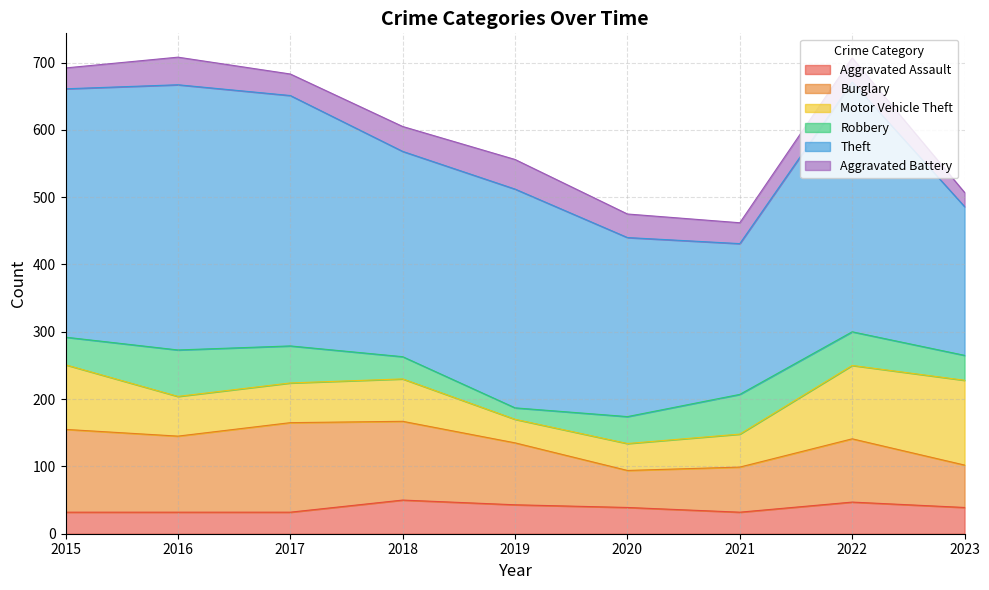

After their last crossing, which series has the higher values: Motor Vehicle Theft or Aggravated Assault?

Motor Vehicle Theft